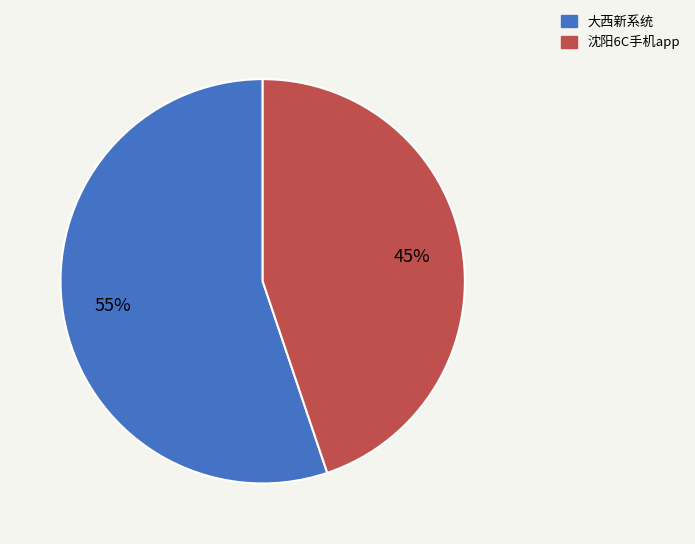

Which slice is the smallest?

沈阳6C手机app